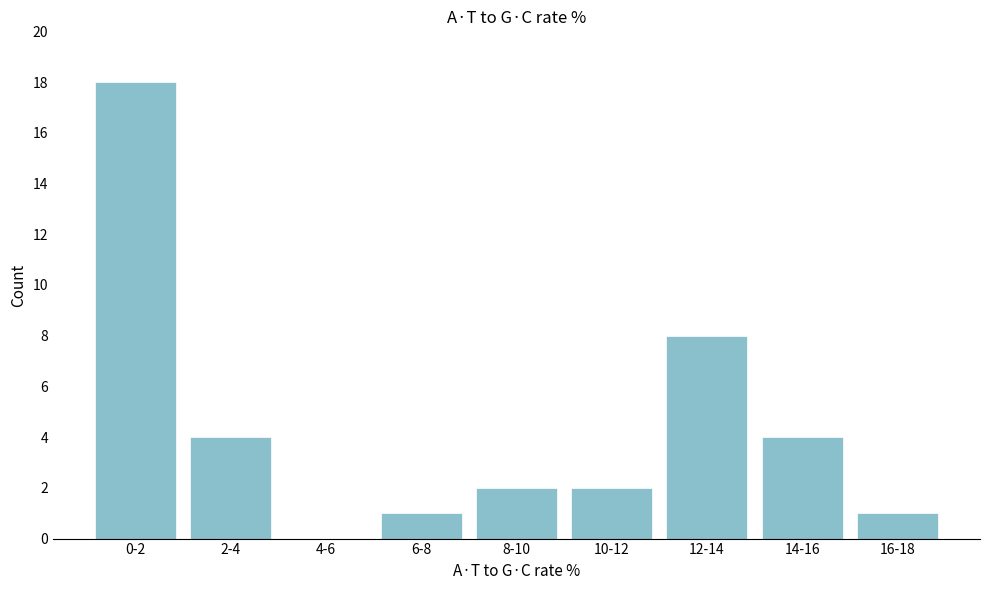

Reading left to right, extract all data points from this chart.

0-2=18	2-4=4	4-6=0	6-8=1	8-10=2	10-12=2	12-14=8	14-16=4	16-18=1